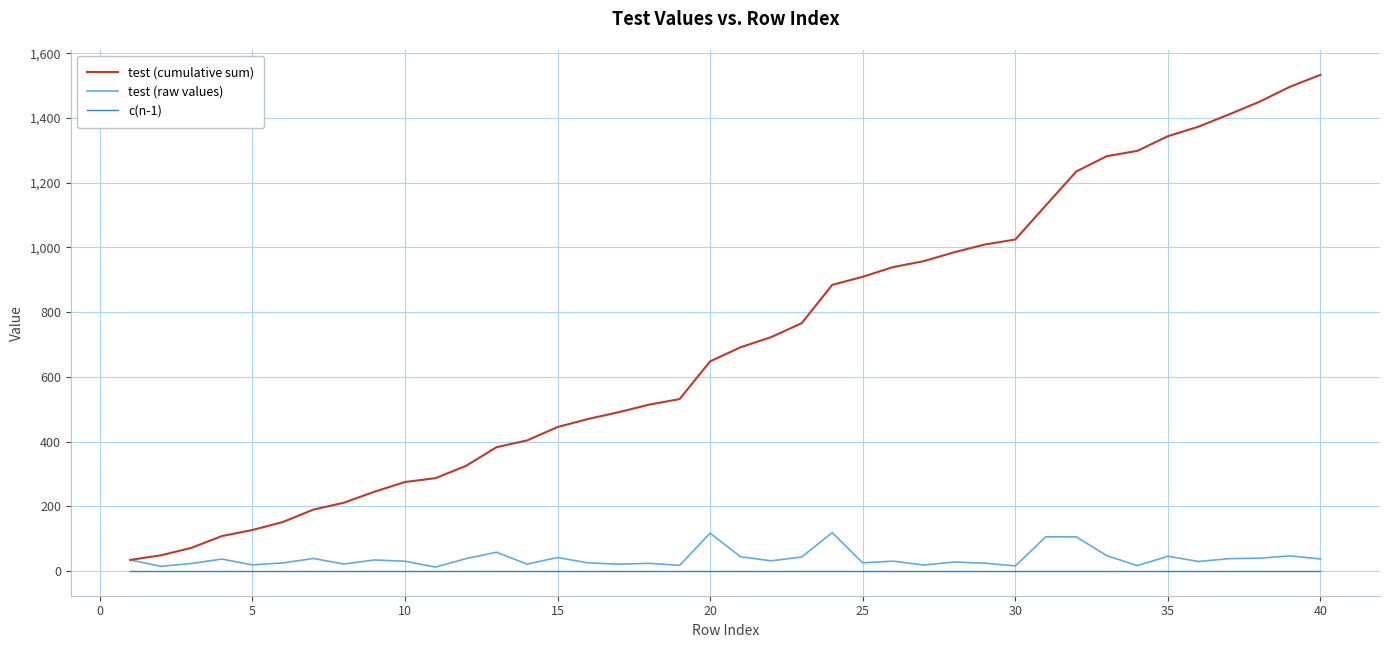

What is the greatest value displayed?

1533.9